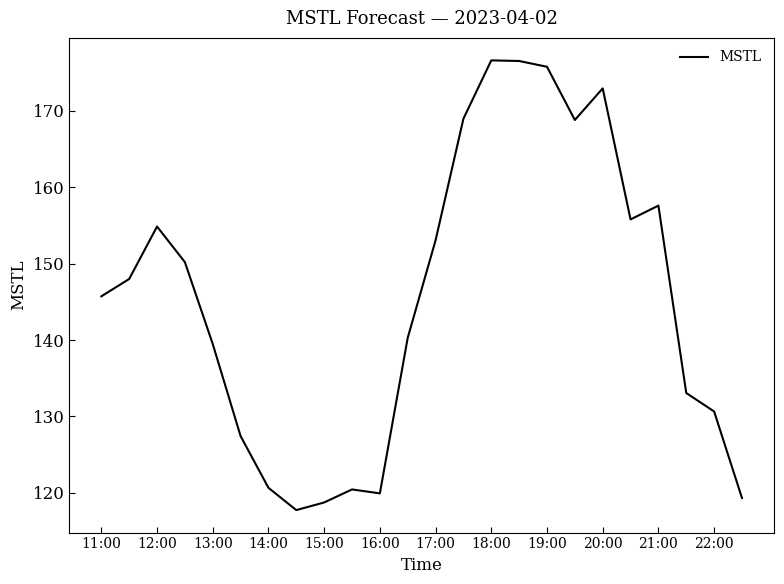

What is the minimum value shown in the chart?

117.7